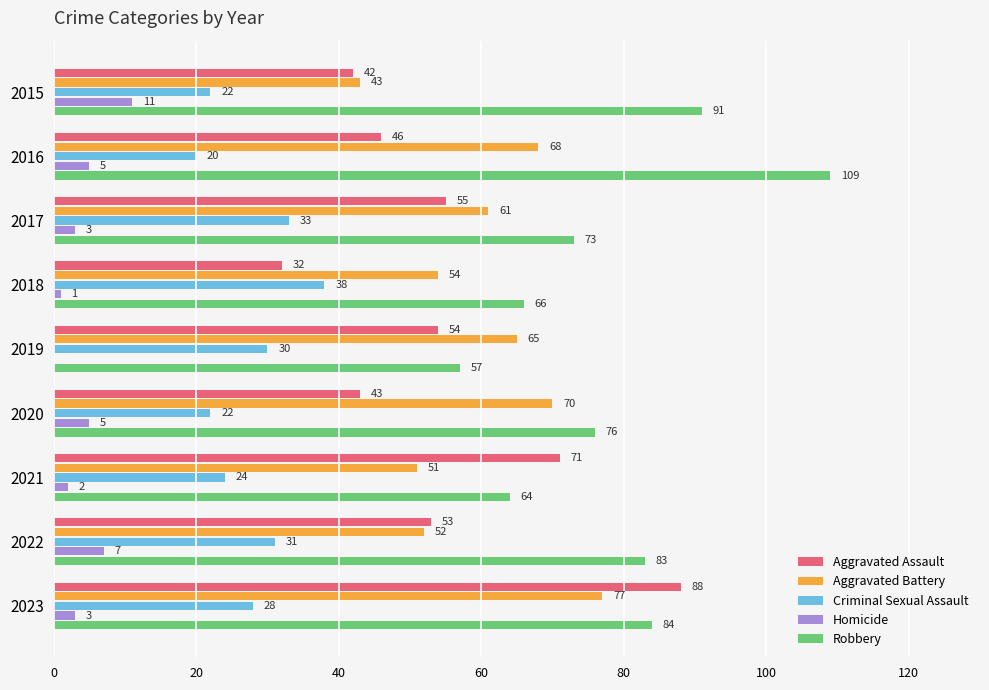

What is the highest value of the Aggravated Assault series?

88